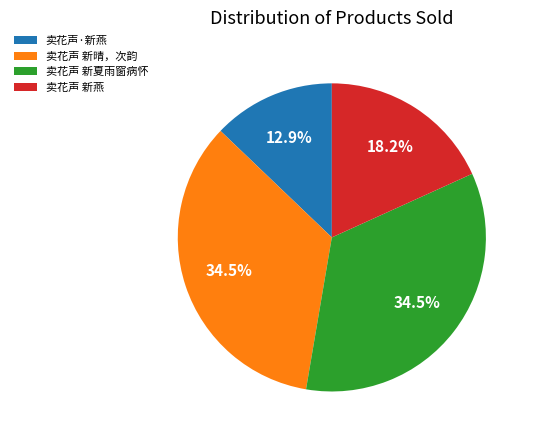

What portion of the pie excludes 卖花声·新燕?

87.1%